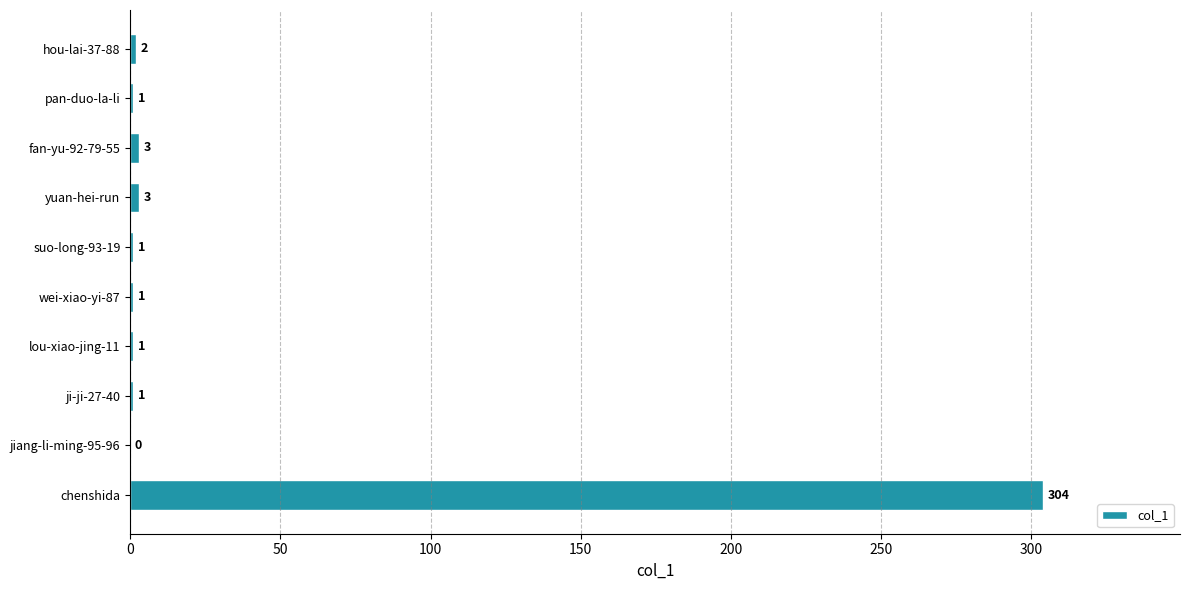

Between yuan-hei-run and jiang-li-ming-95-96, which is larger?

yuan-hei-run